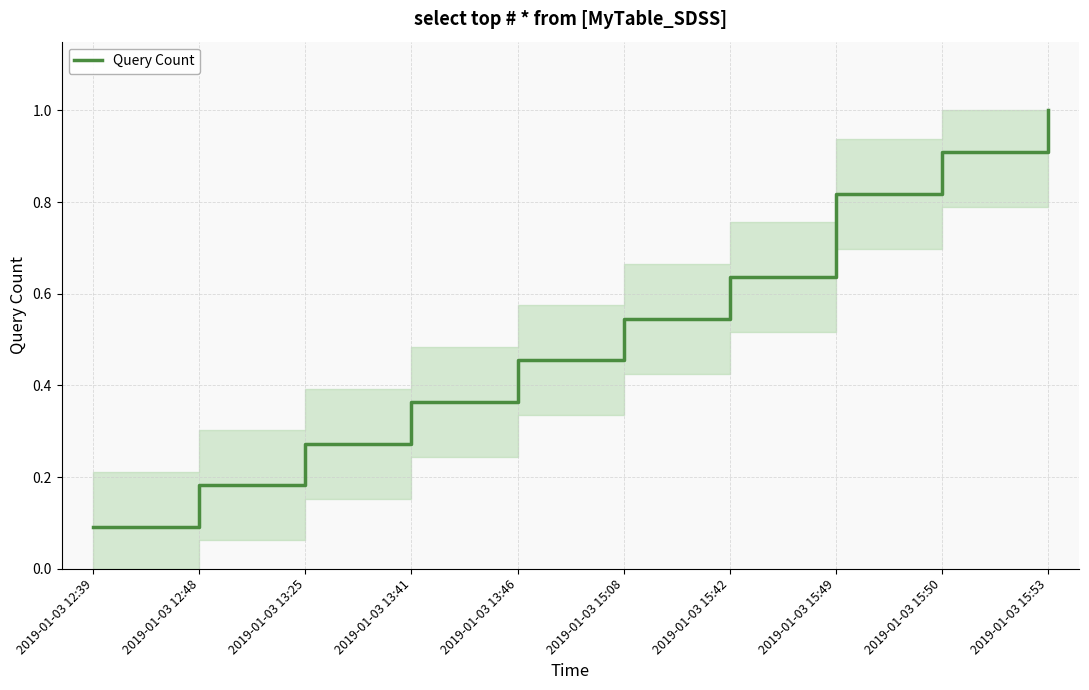

True or false: the data has more than 0 interior local peaks.

False